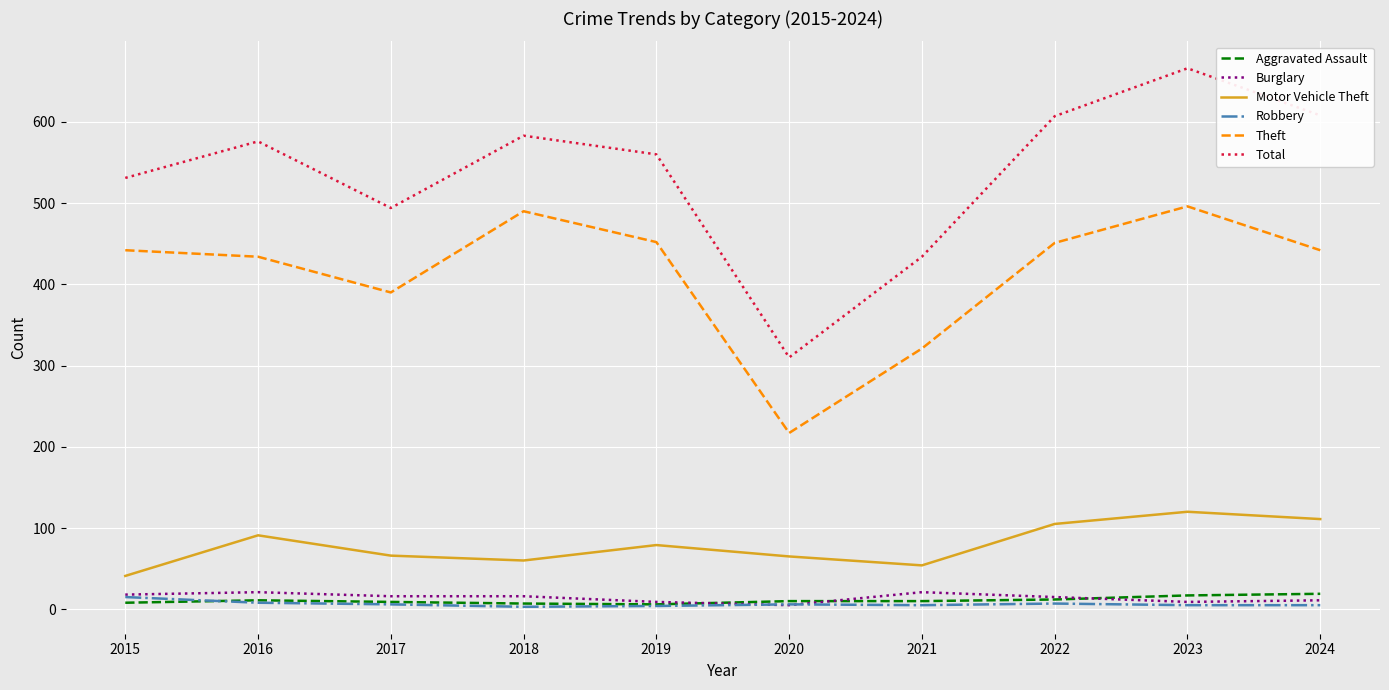

At which category is the sum across all series the highest?

2023